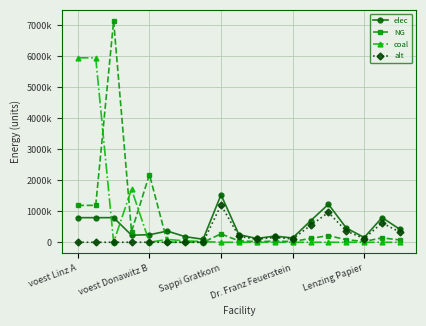

What are all the series names shown in the legend?

elec, NG, coal, alt